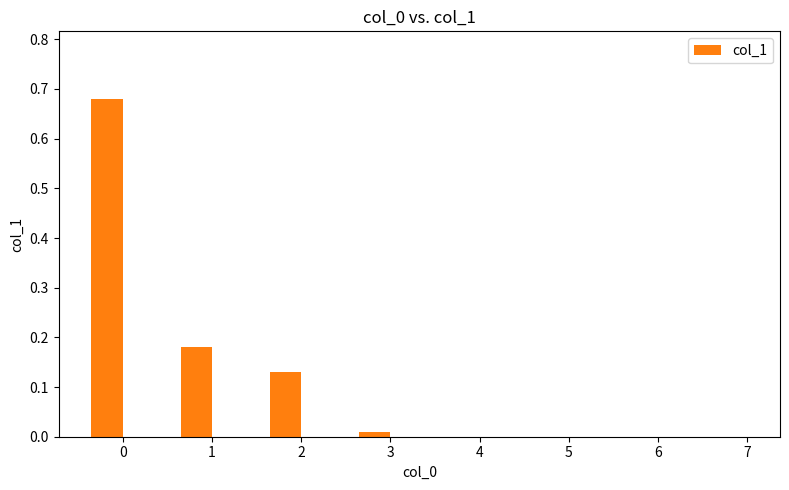

What is the change in value from 0 to 1?

-0.5